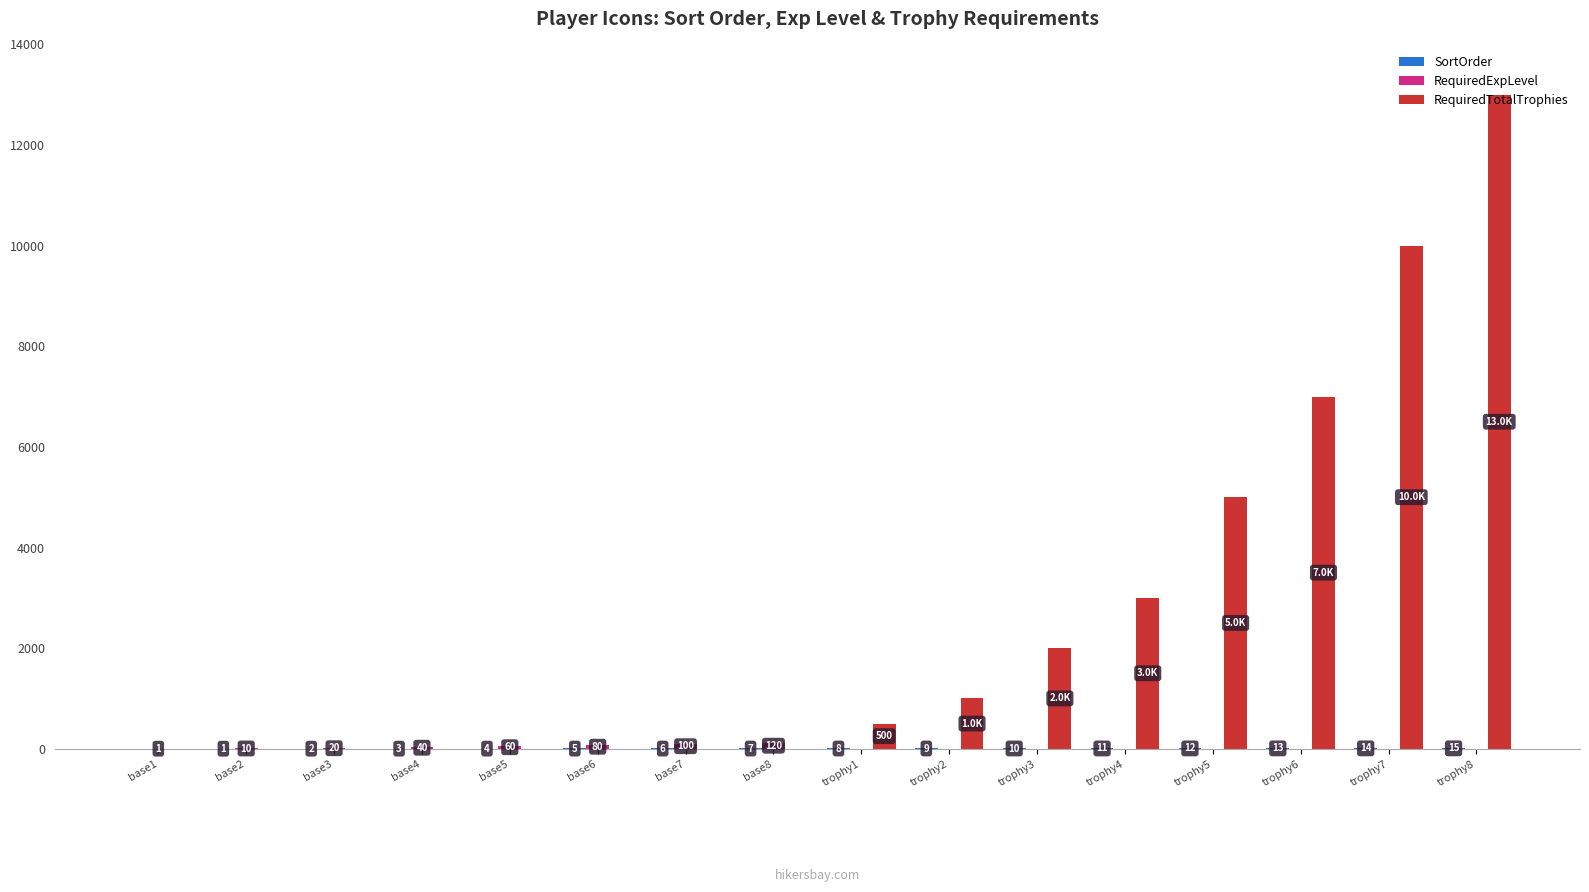

What is the approximate value of RequiredTotalTrophies at trophy7, to the nearest 10?

10000